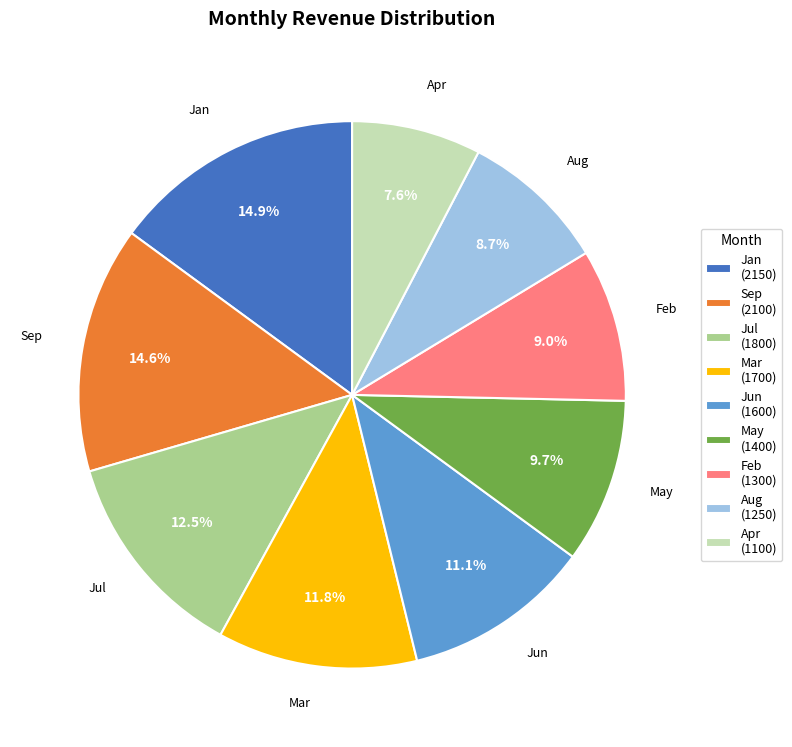

Is it true that Aug is 9% of the pie?

True